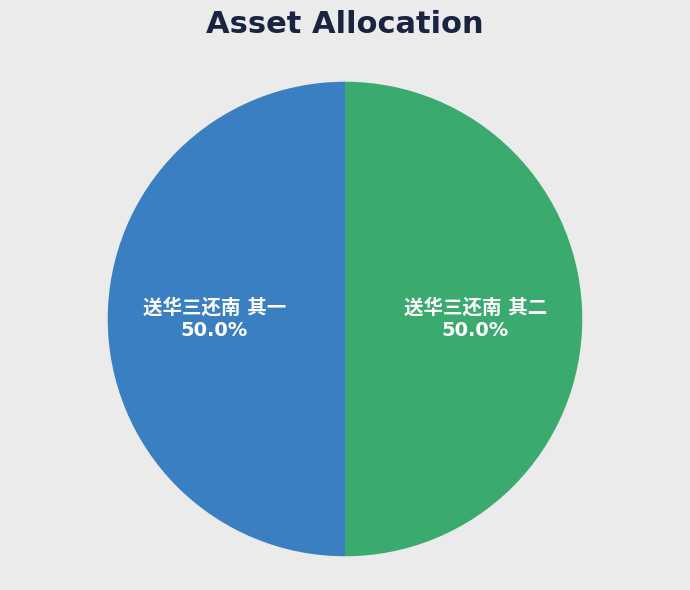

How many slices are in this pie chart?

2